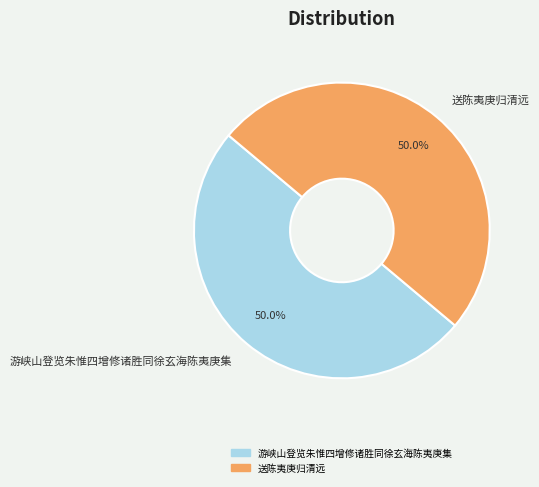

Is the sum of 送陈夷庚归清远 and 游峡山登览朱惟四增修诸胜同徐玄海陈夷庚集 greater than half?

Yes